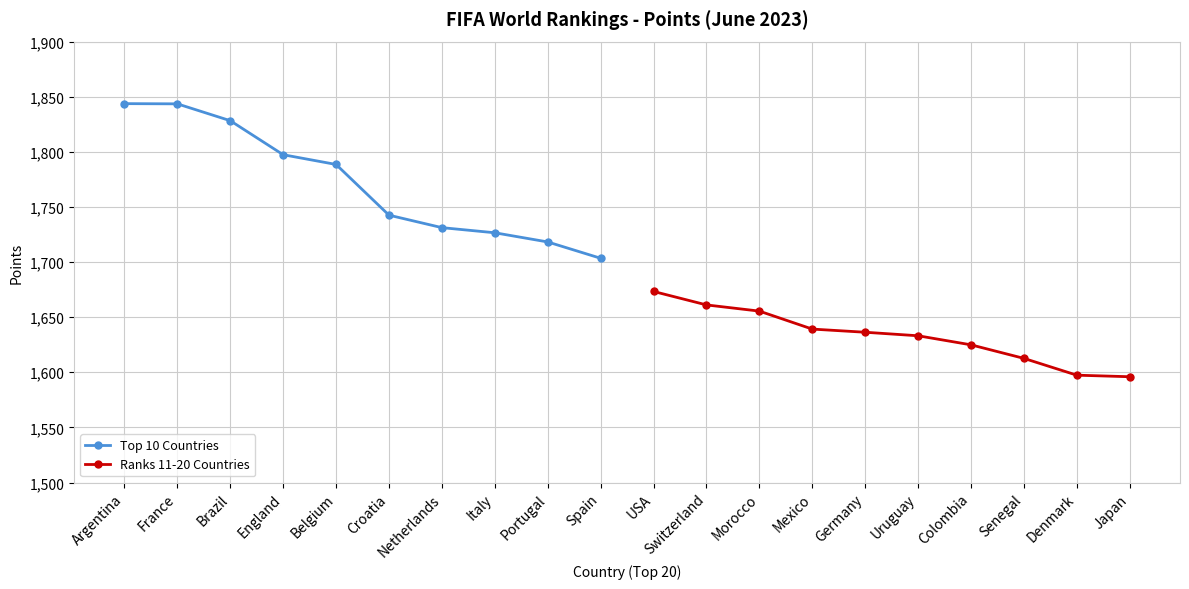

True or false: Ranks 11-20 Countries and Top 10 Countries cross at least once.

False